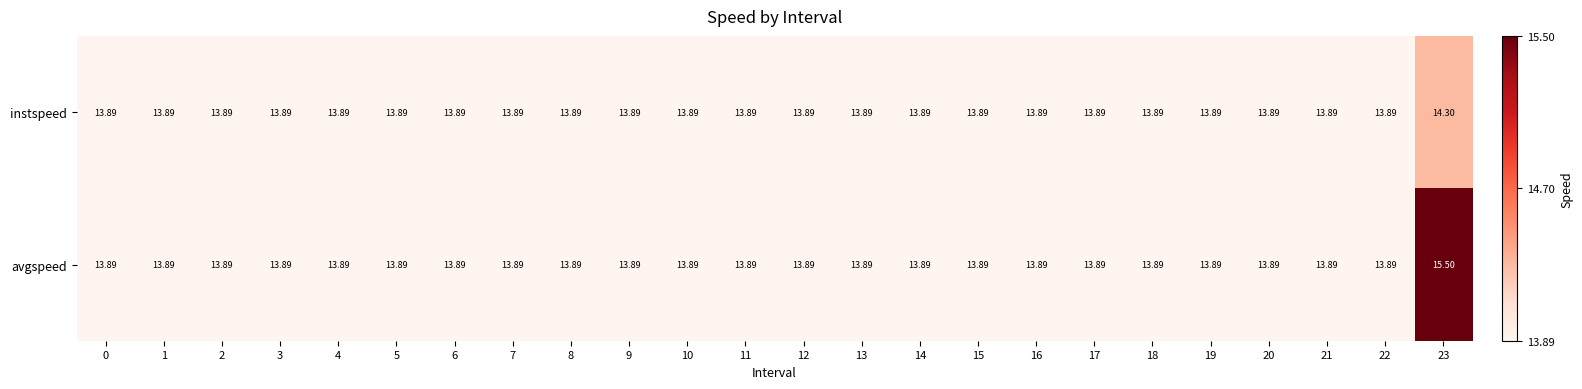

Which series has the largest total across all categories?

avgspeed